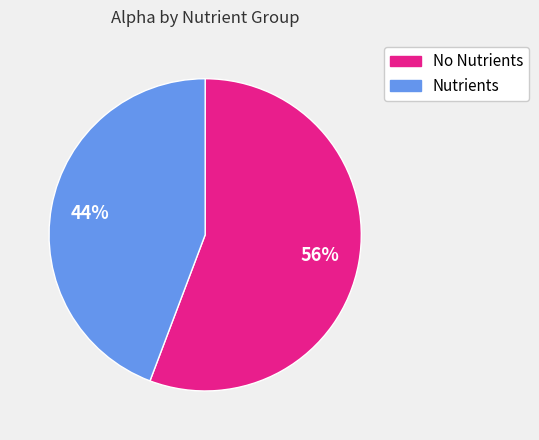

Does any single category account for the majority?

Yes